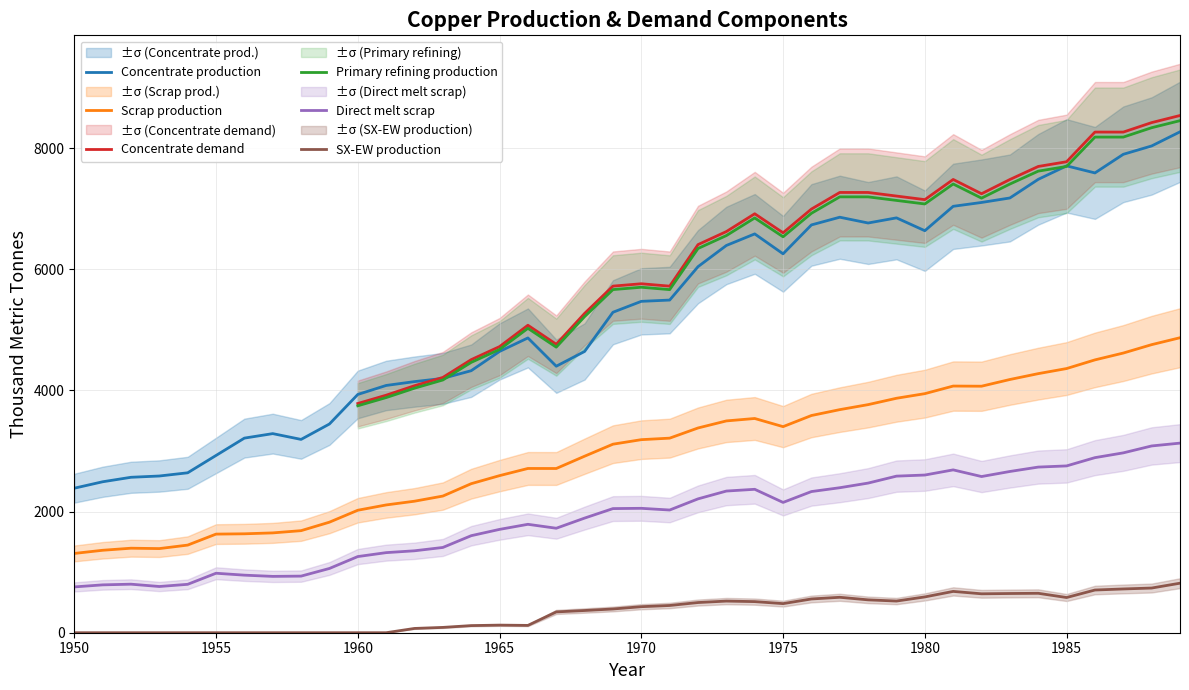

True or false: Scrap production has a value of 1238.3 at 1975.

False